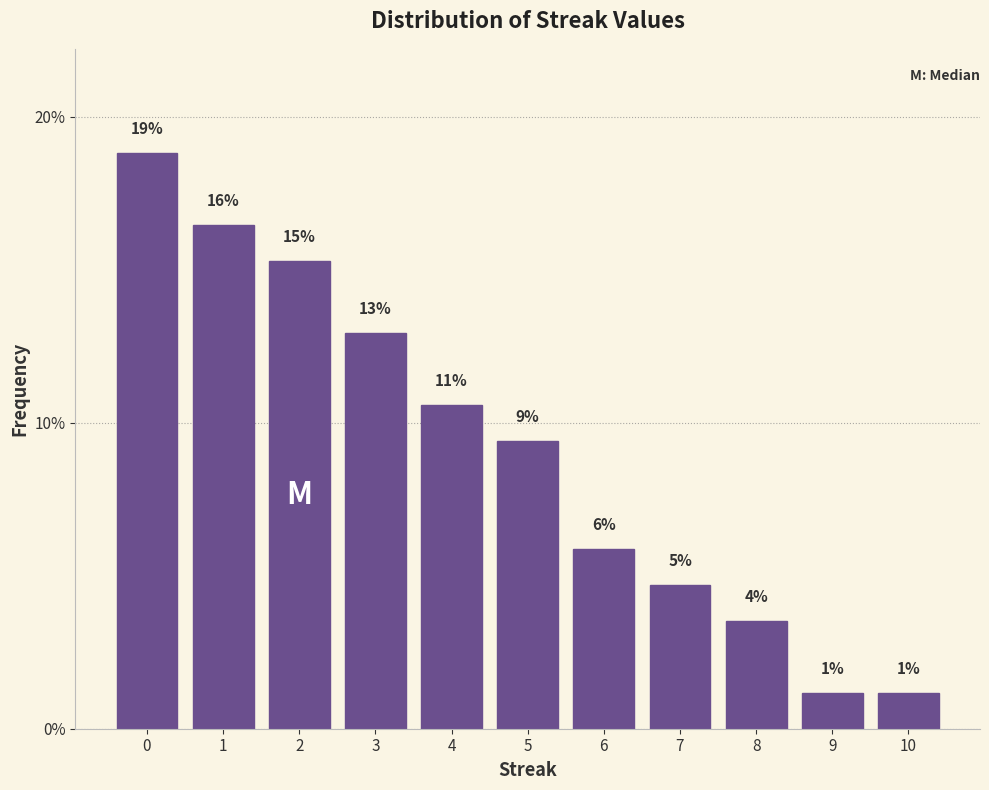

How many bars are there in total?

11